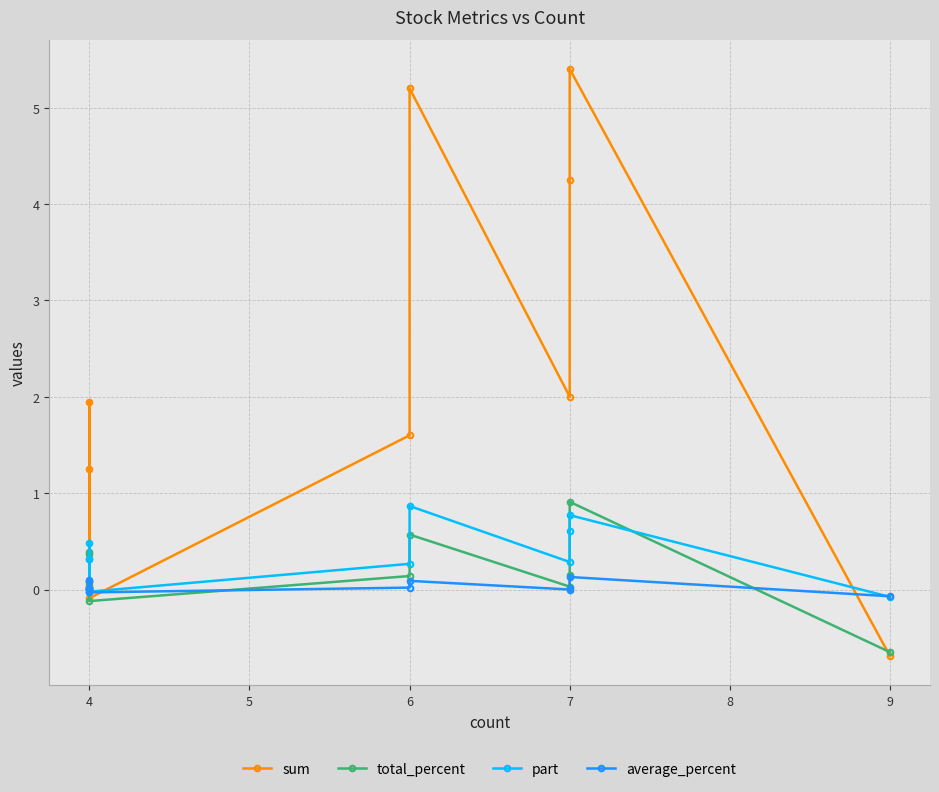

What is the difference between the maximum and second lowest values in the average_percent series?

0.2